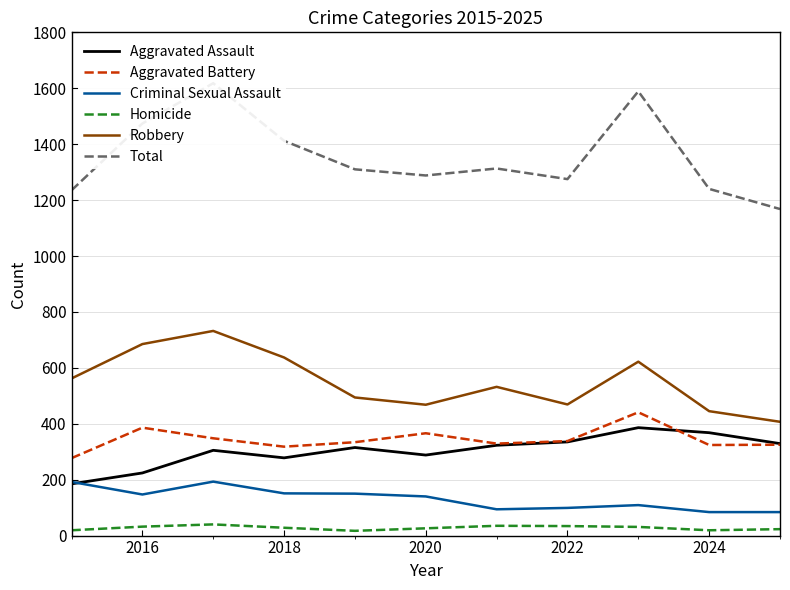

True or false: Aggravated Assault and Robbery cross at least once.

False